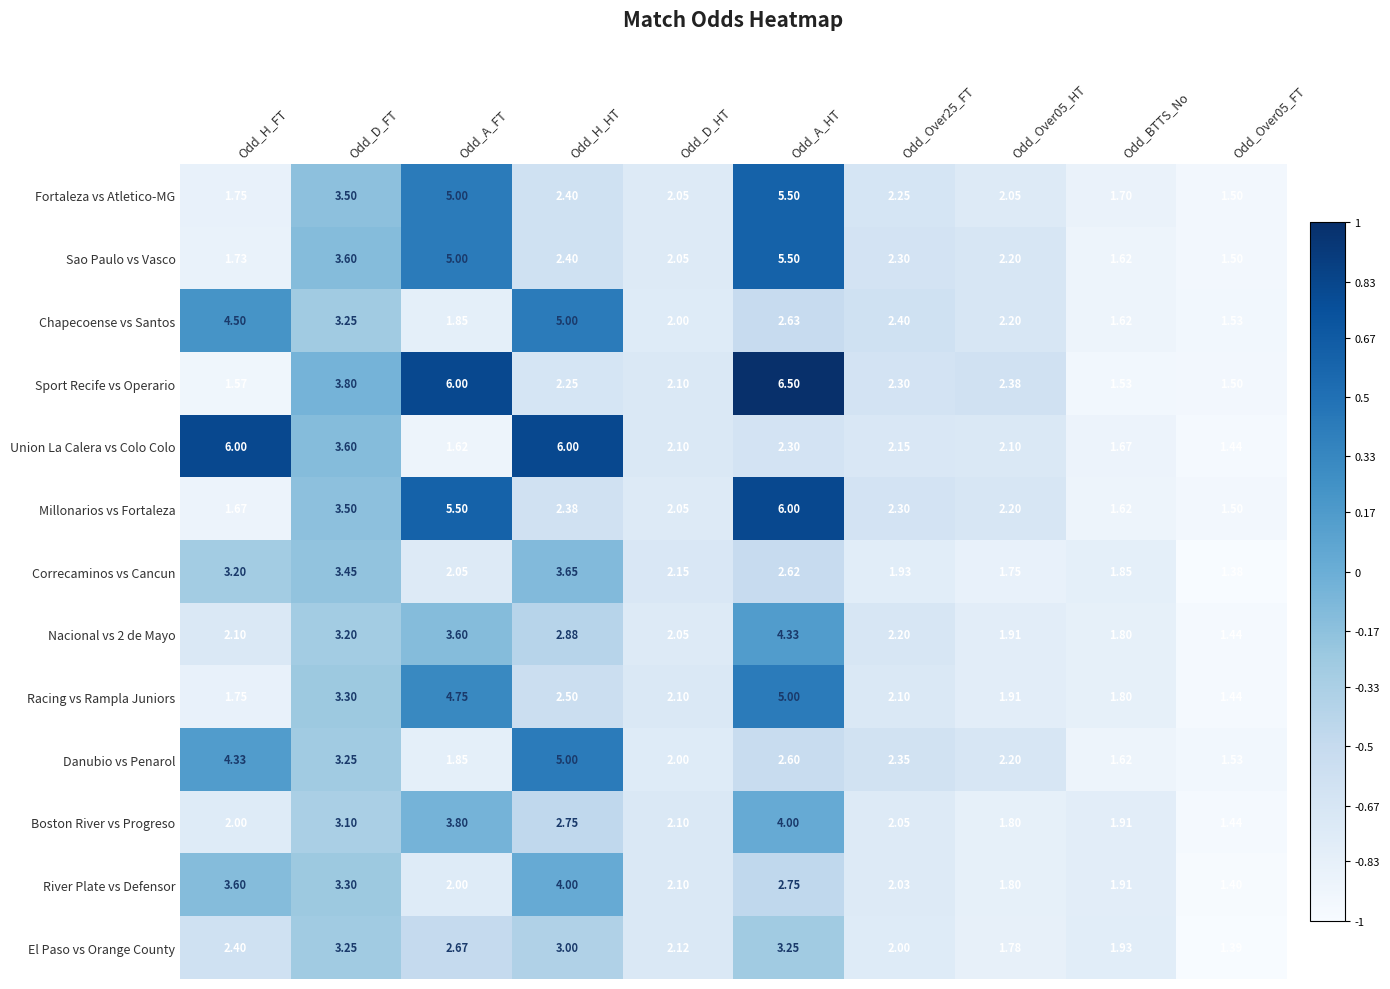

At which category is the sum across all series the highest?

Odd_A_HT